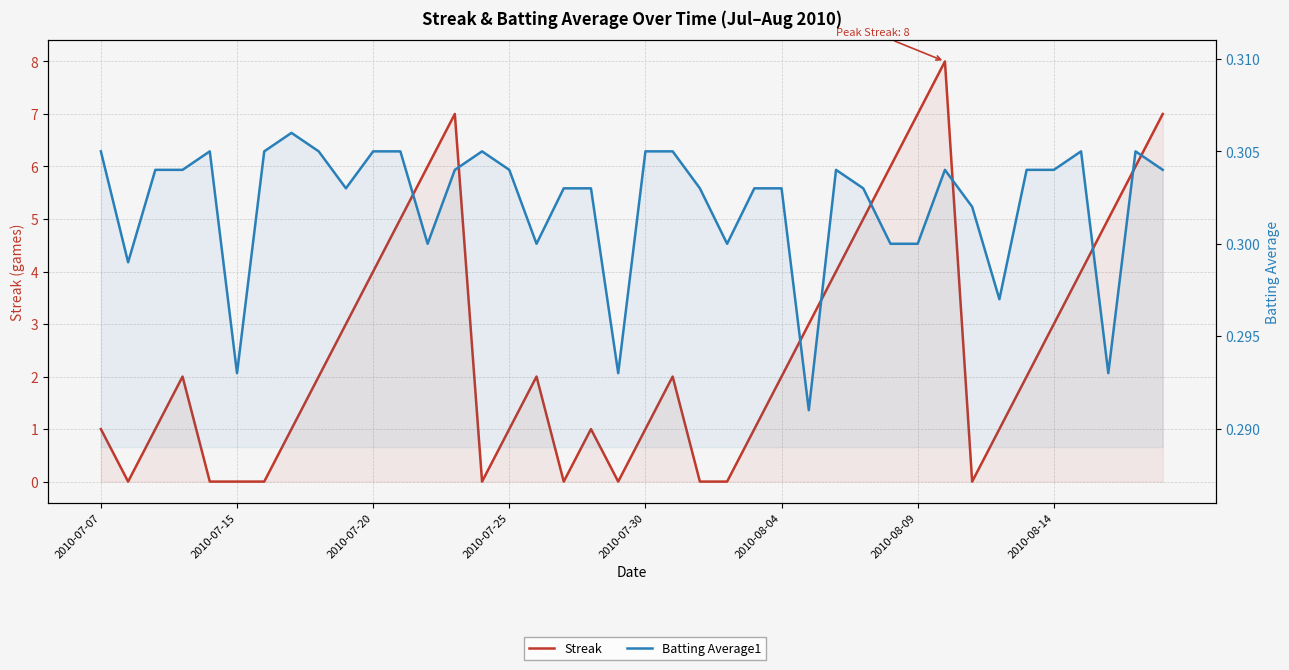

How many intersections are there between Streak and Batting Average1?

14